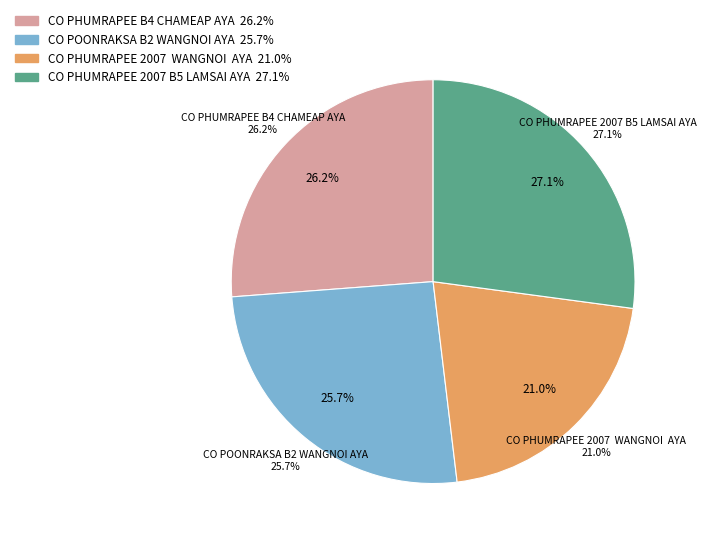

Do CO PHUMRAPEE 2007  WANGNOI  AYA and CO PHUMRAPEE 2007 B5 LAMSAI AYA together represent more than half of the pie?

No